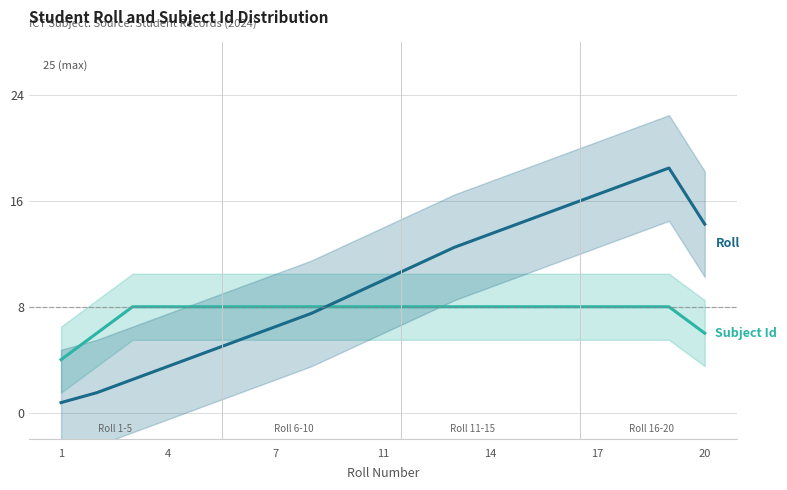

At how many categories does at least one series exceed 14?

6